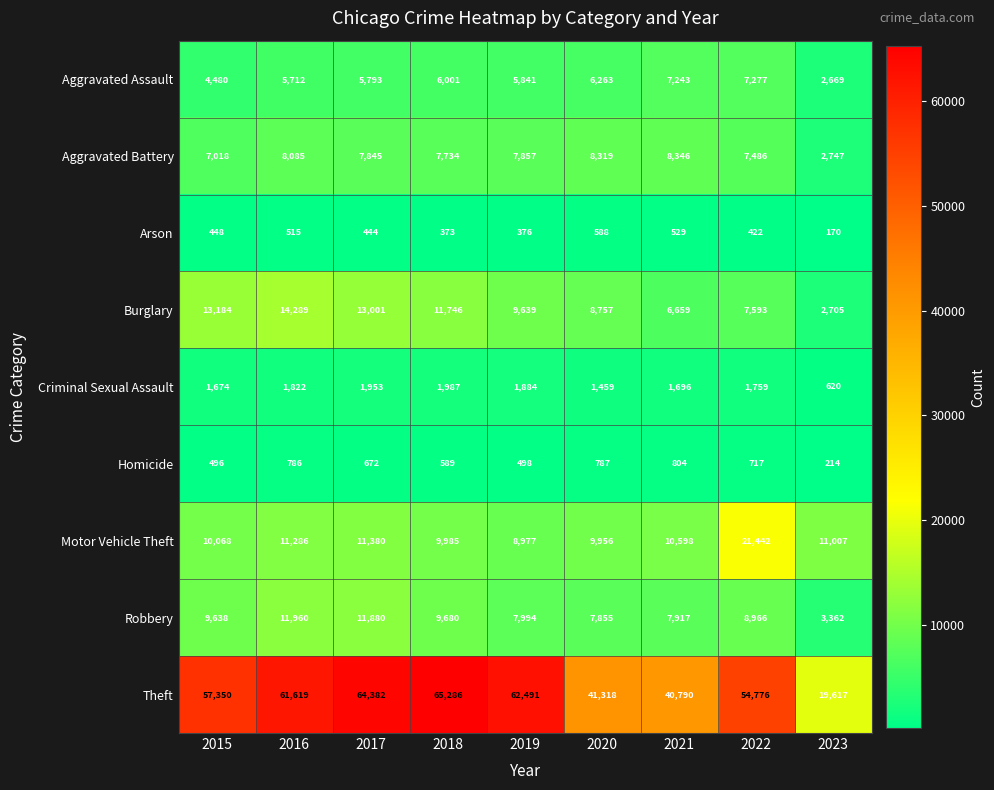

Which label corresponds to the largest value in the chart?

2018